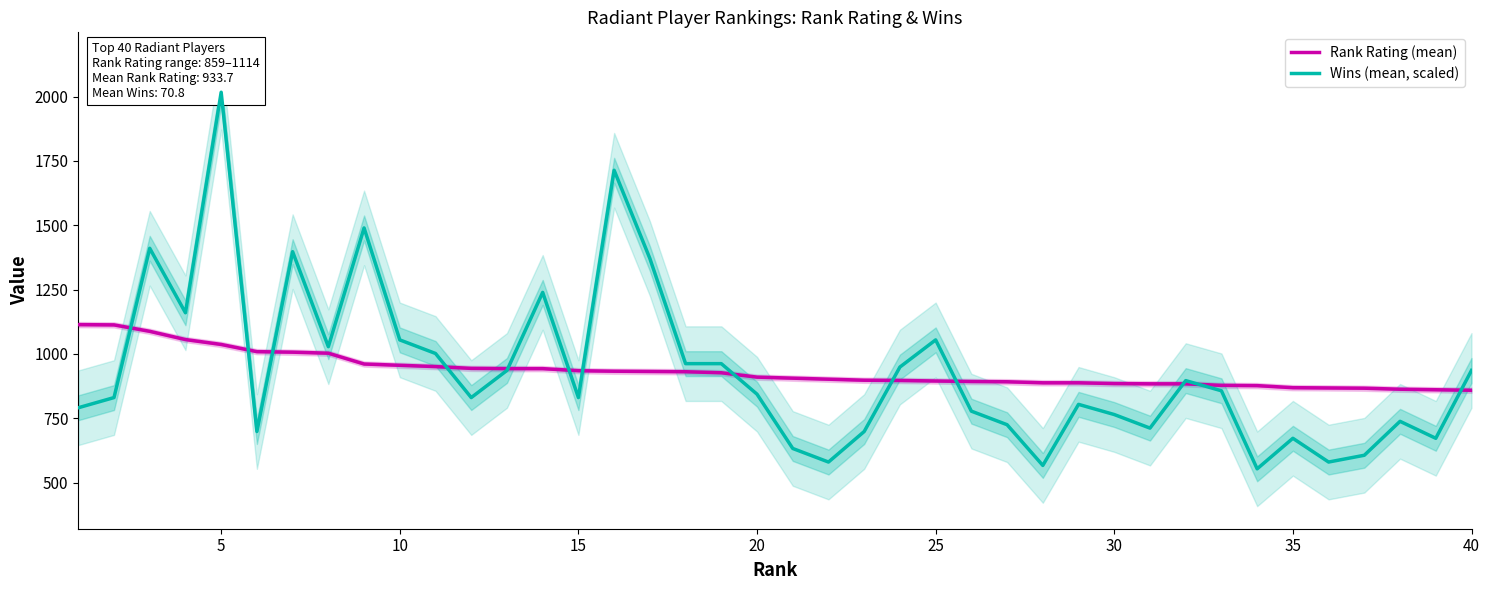

What are all the series names shown in the legend?

Rank Rating (mean), Wins (mean, scaled)